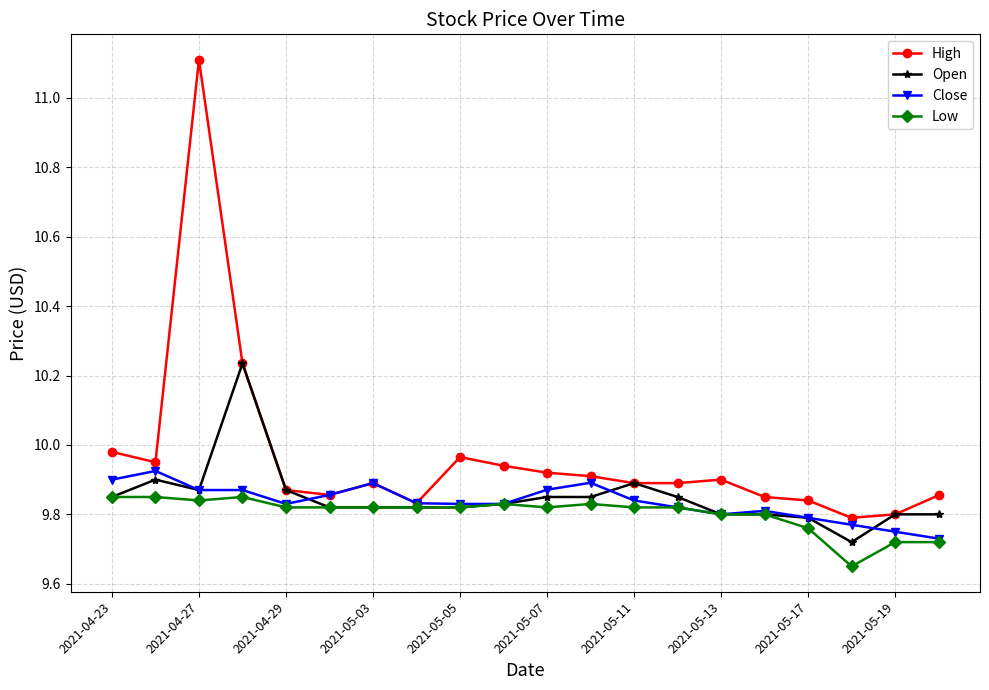

At how many categories does at least one series exceed 10?

2